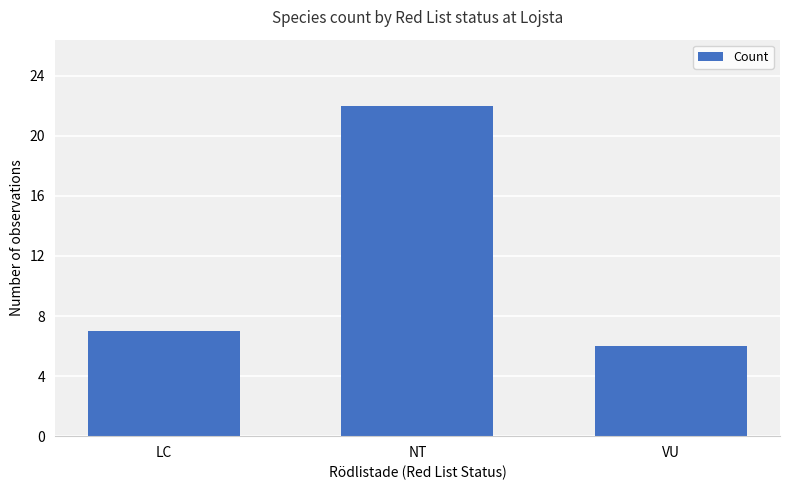

What is the change in value from LC to VU?

-1